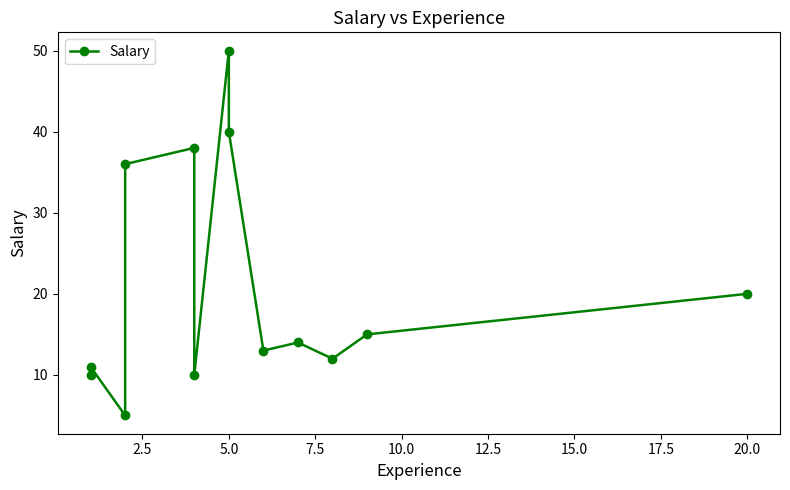

What position from the left is 7.5?

4